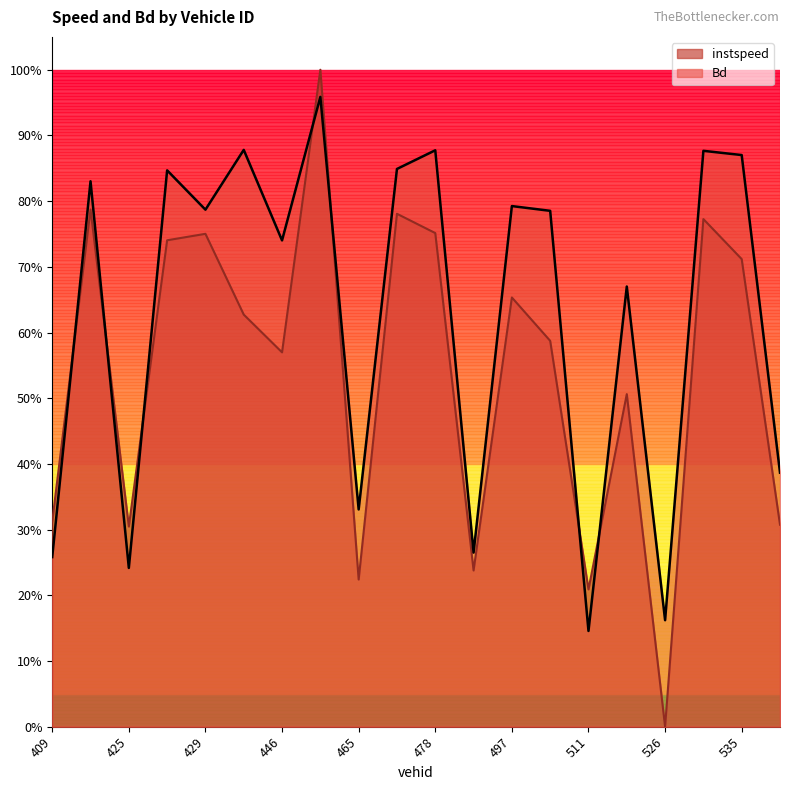

Between 465 and 518, which series saw the biggest shift?

Bd